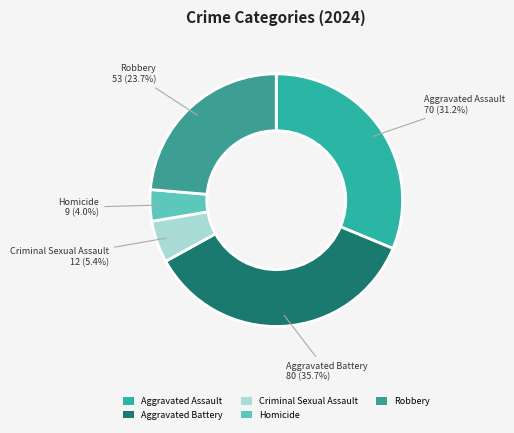

The Aggravated Assault slice represents 31% of the pie. True or false?

True